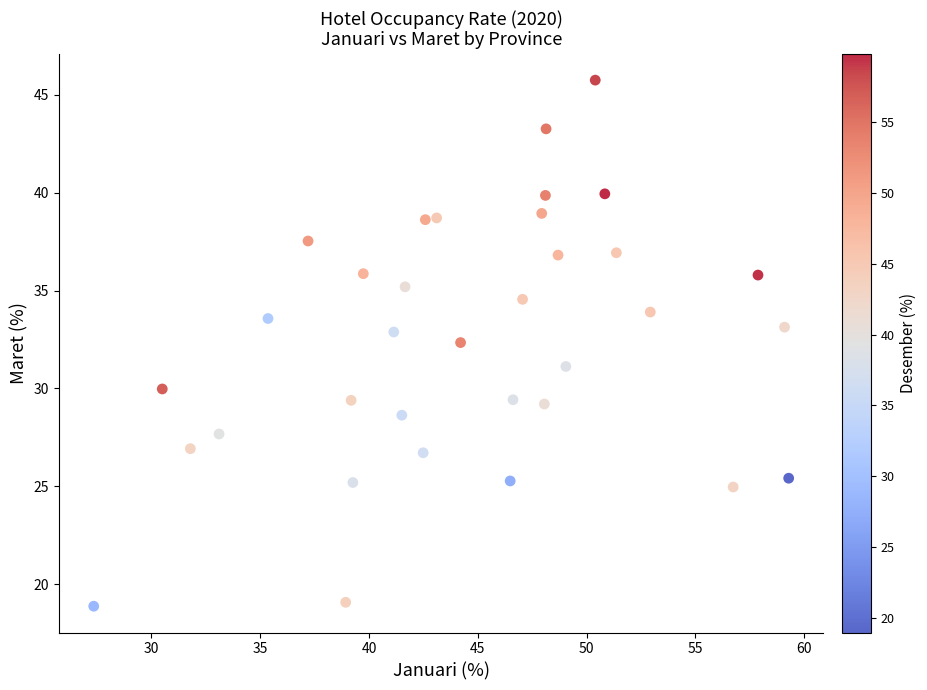

What Y value in the scatter plot is closest to 32?

32.3